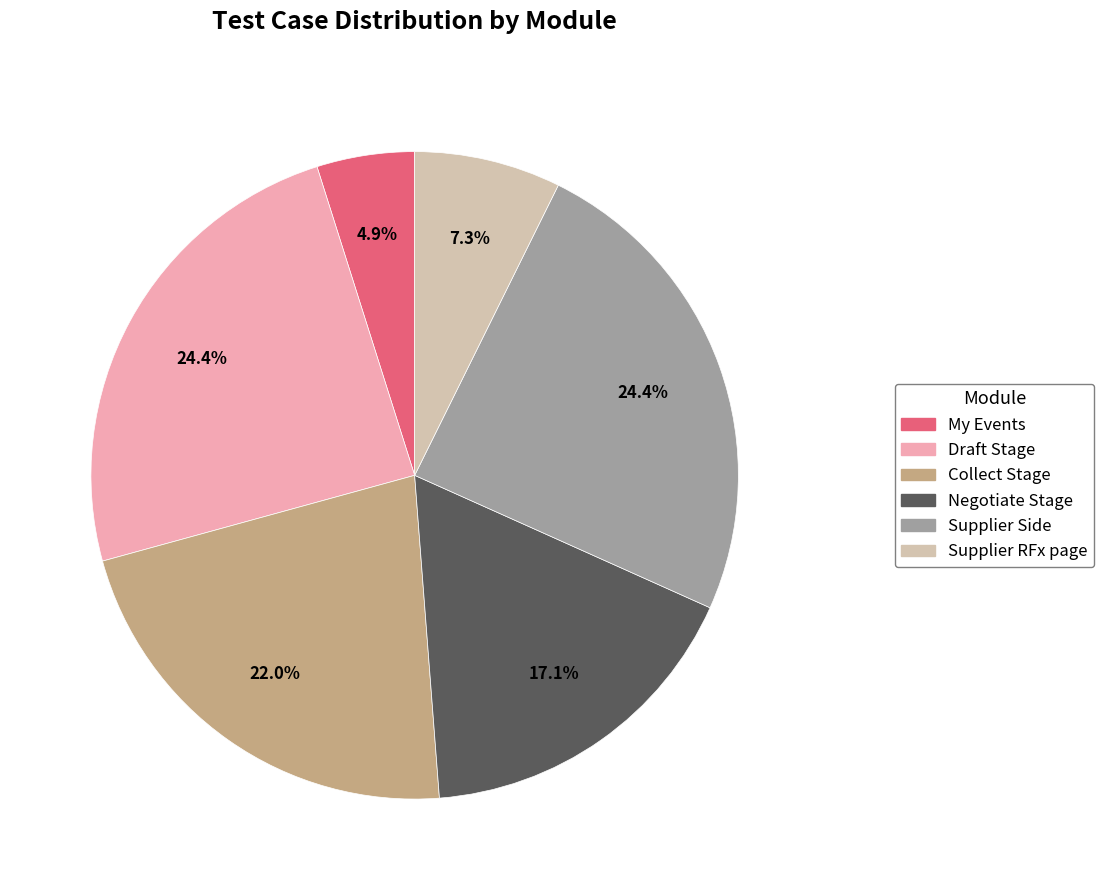

Which category has the smallest portion of the pie?

My Events